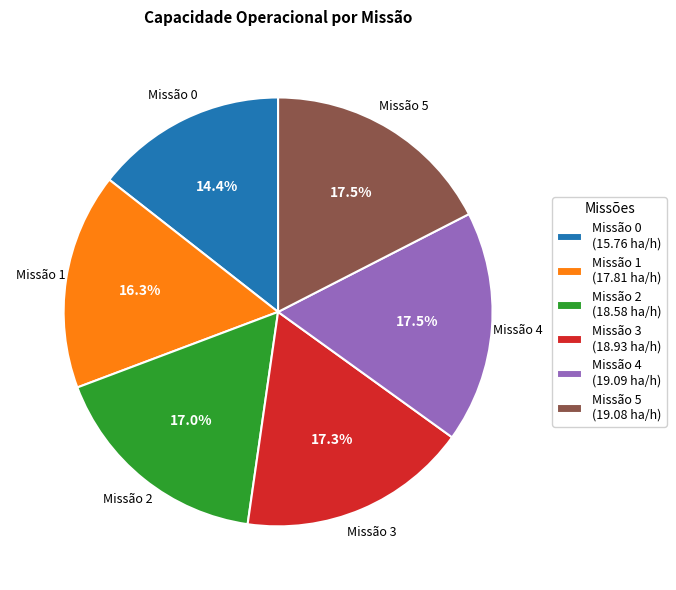

Between Missão 1 (17.81 ha/h) and Missão 5 (19.08 ha/h), which is larger?

Missão 5 (19.08 ha/h)